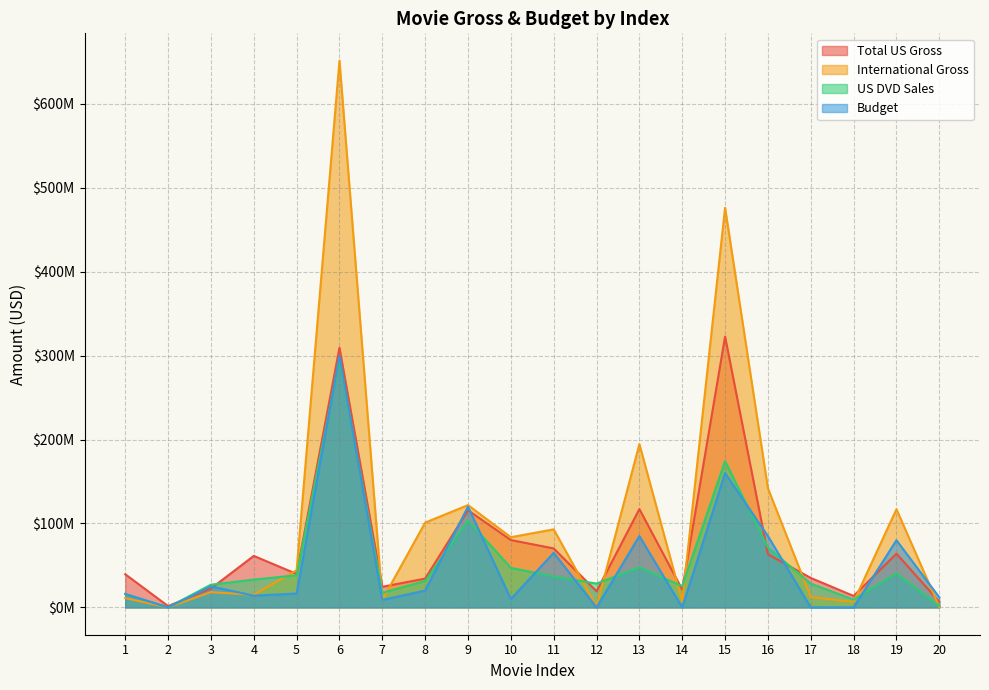

What are all the series names shown in the legend?

Total US Gross, International Gross, US DVD Sales, Budget